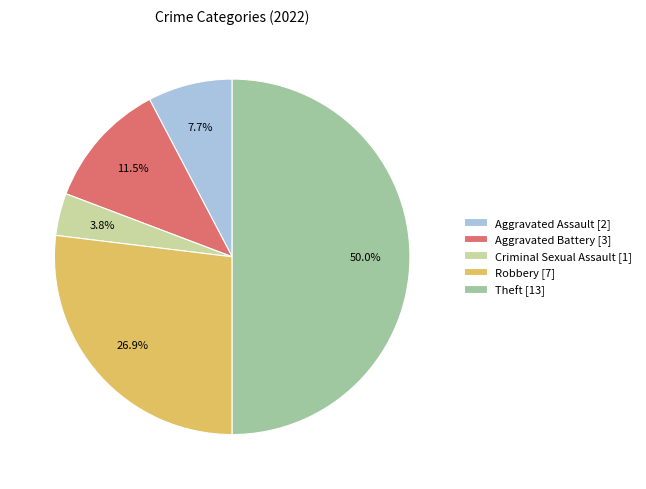

Rank the categories by value from lowest to highest.

Criminal Sexual Assault [1], Aggravated Assault [2], Aggravated Battery [3], Robbery [7], Theft [13]